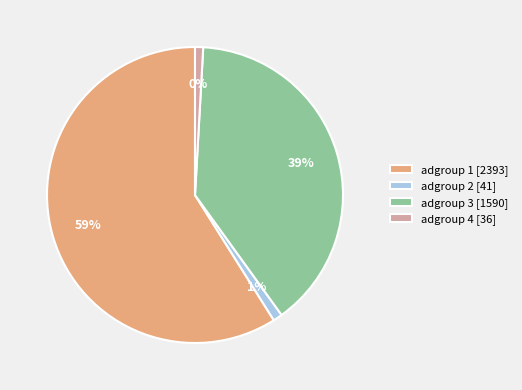

True or false: 17 accounts for 19% of the total.

False